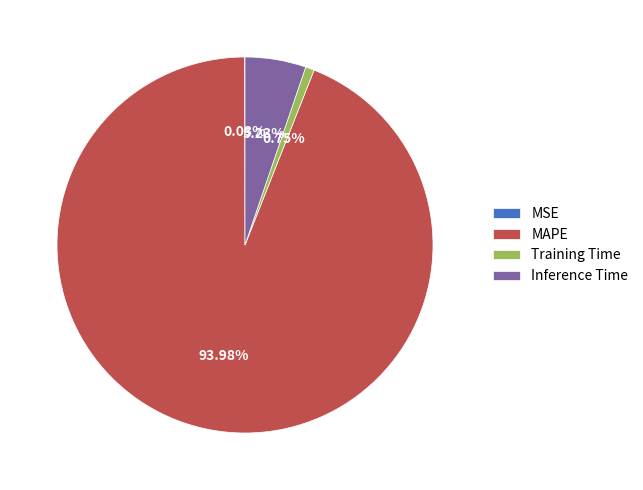

Is there any slice that represents more than half of the pie?

Yes